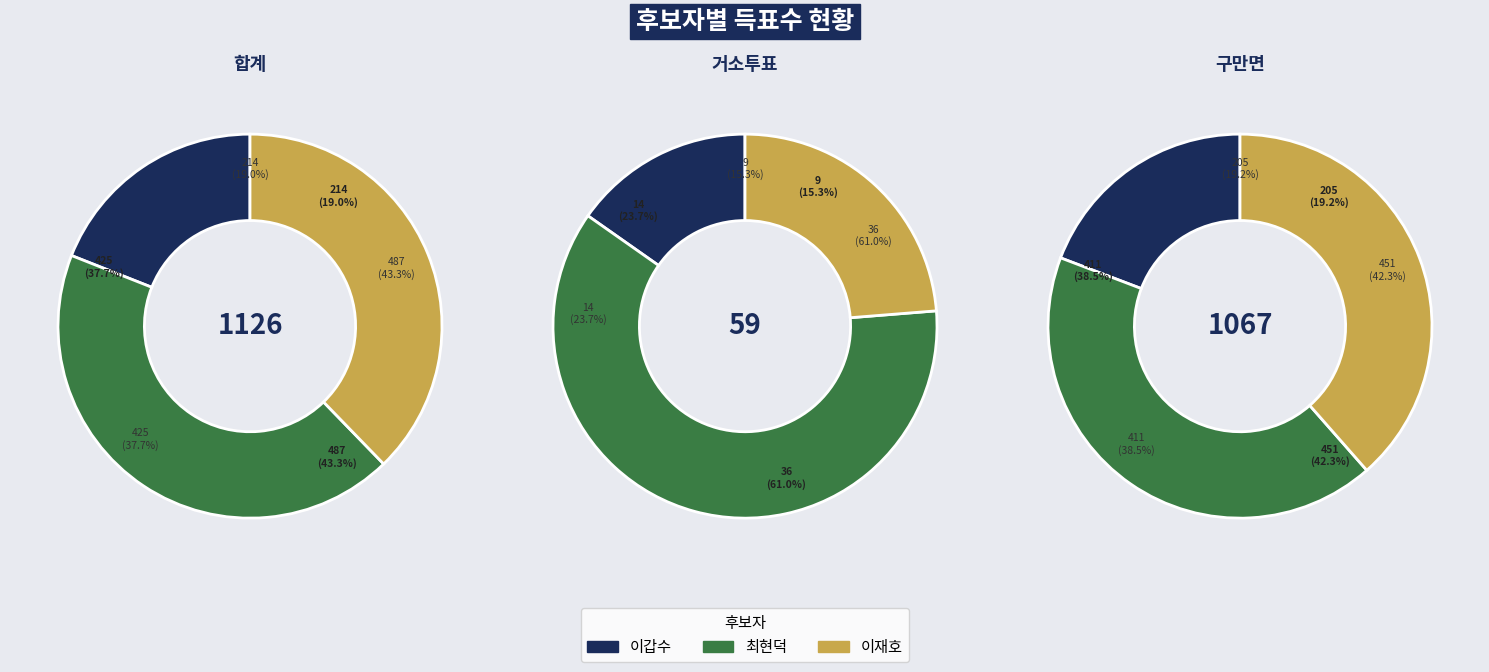

Is the sum of 거소투표 and 합계 greater than half?

Yes